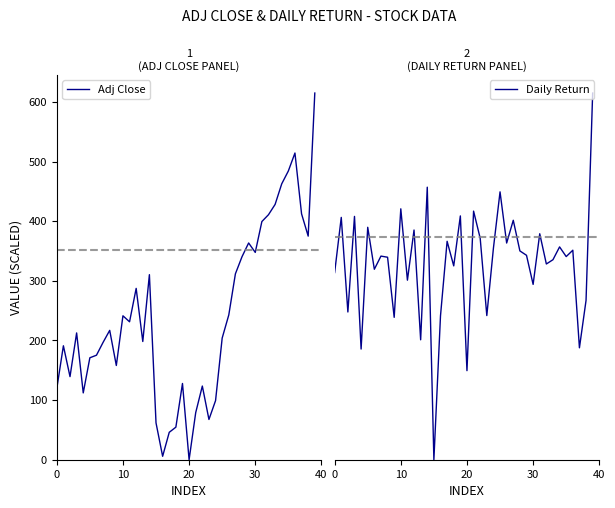

What are all the series names shown in the legend?

Adj Close, Daily Return